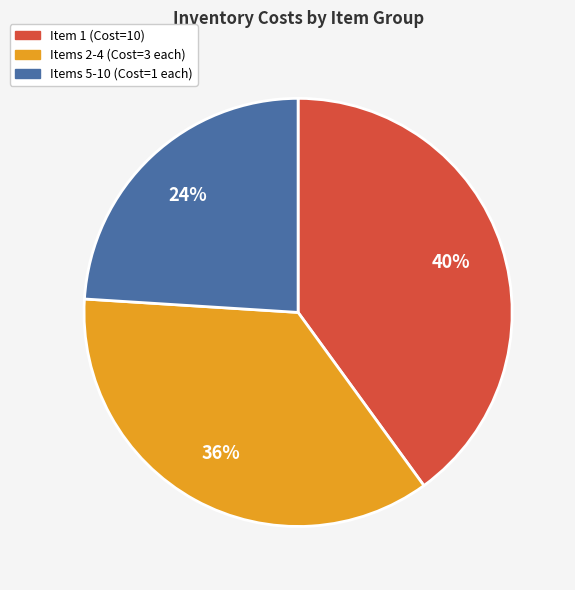

To the nearest percent, what is the difference between the largest and smallest slice percentages?

16%